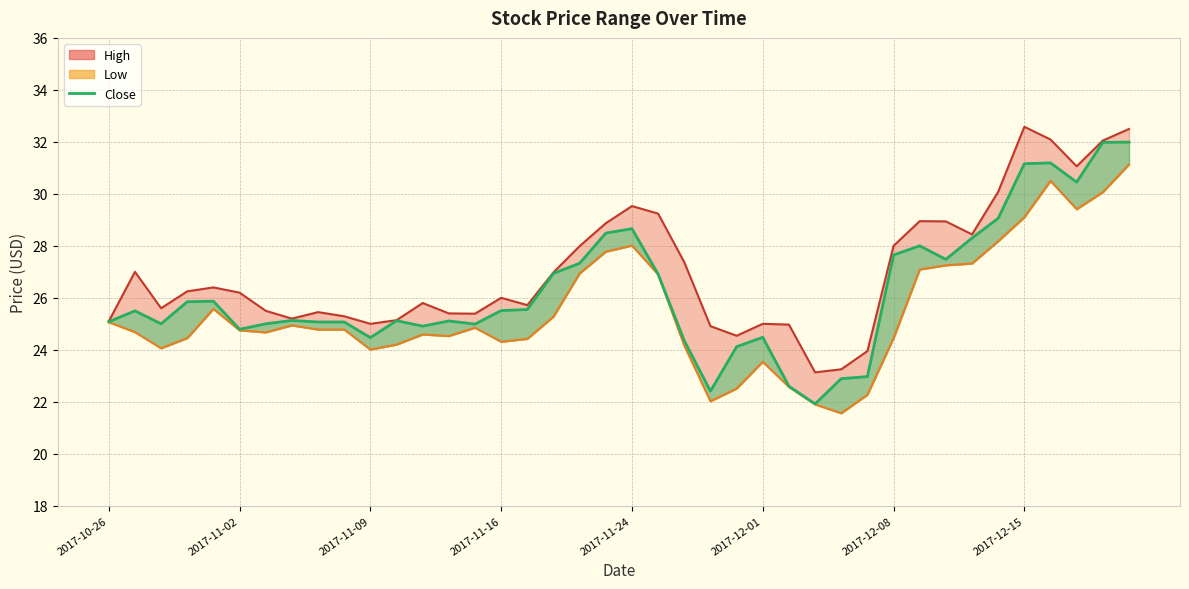

True or false: the data has more than 1 interior local peaks.

True